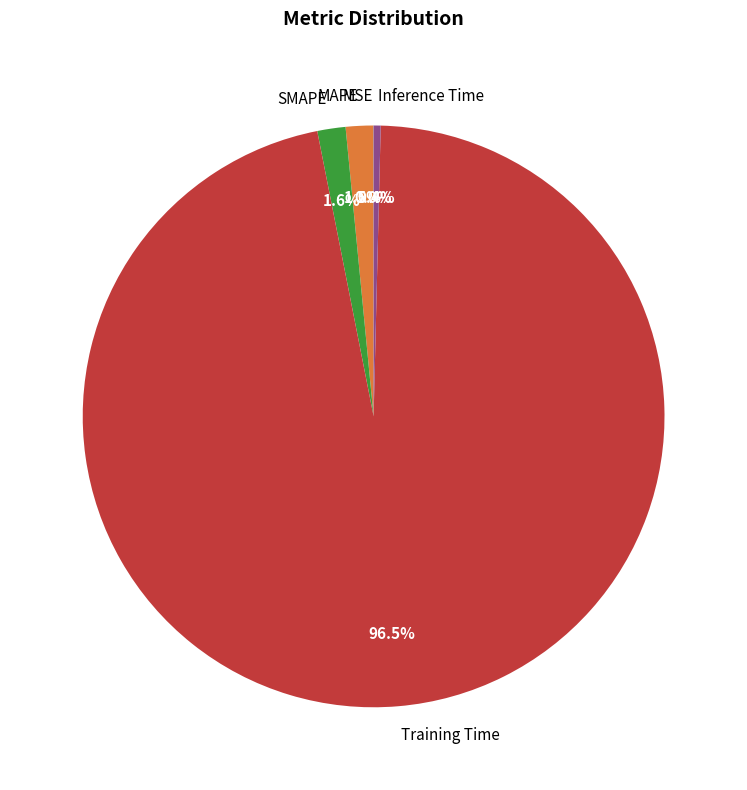

Combined, do Inference Time and SMAPE account for over 50%?

No